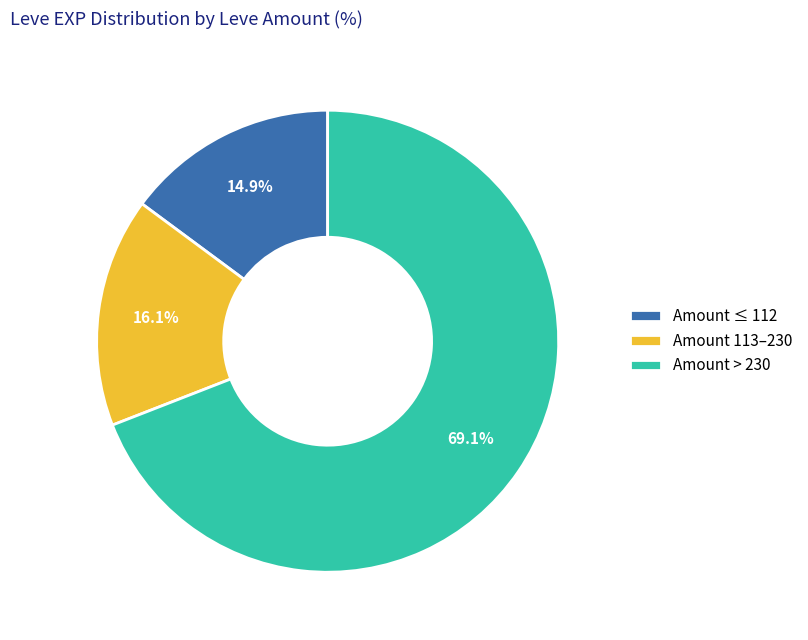

Which slice is the largest?

Amount > 230